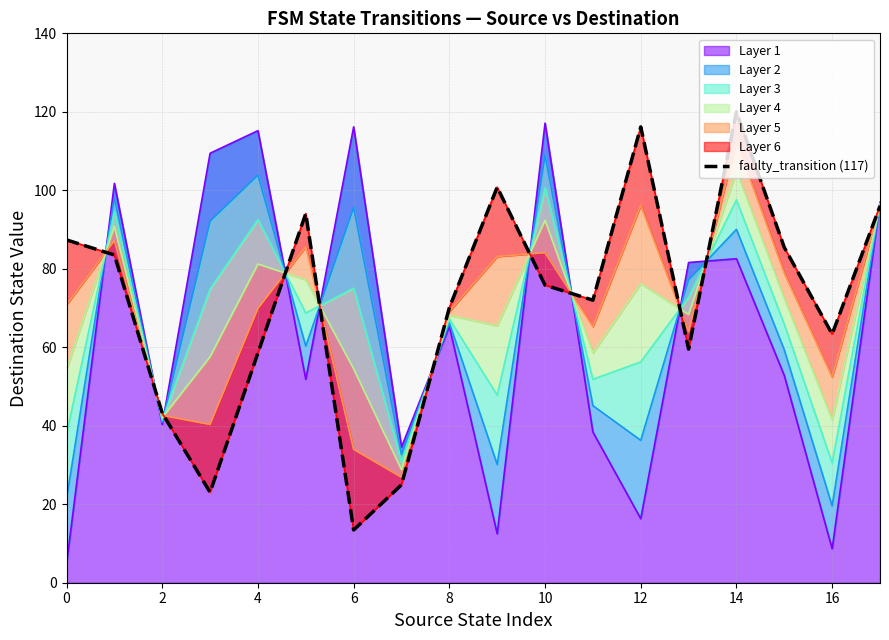

What value does the data have at 17?

96.0